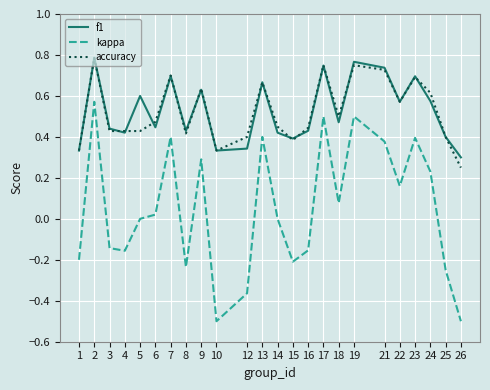

Which series has the largest range (max minus min)?

kappa